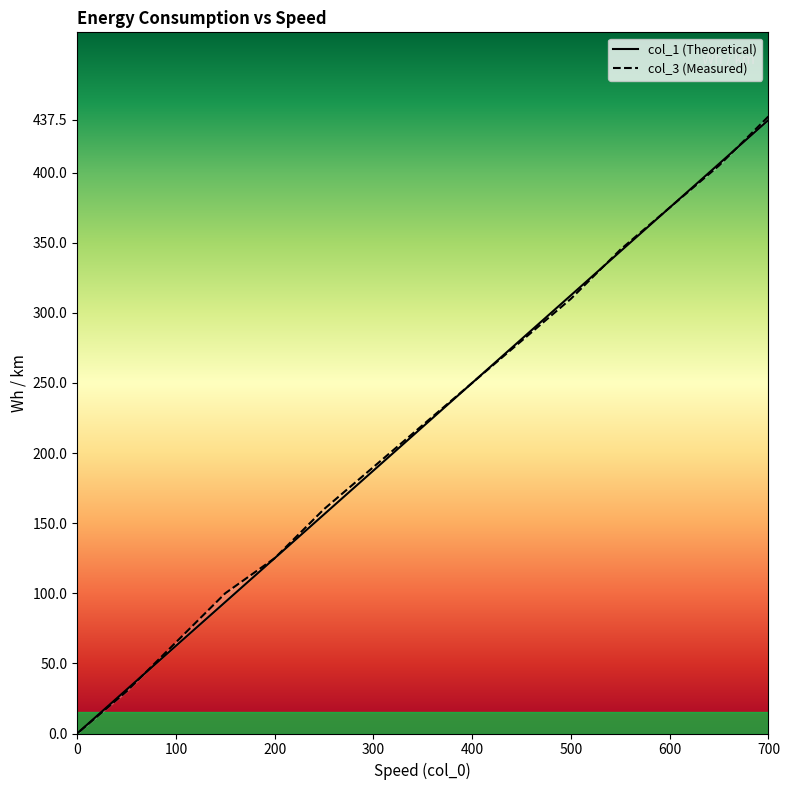

Between 700 and 550, which is larger?

700